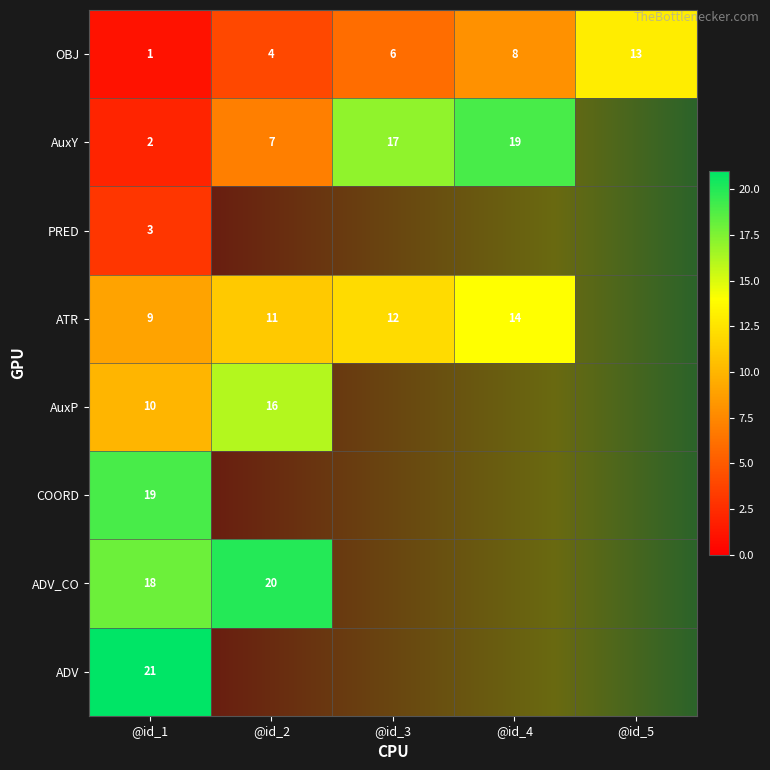

List the labels in order of OBJ value, smallest first.

@id_1, @id_2, @id_3, @id_4, @id_5